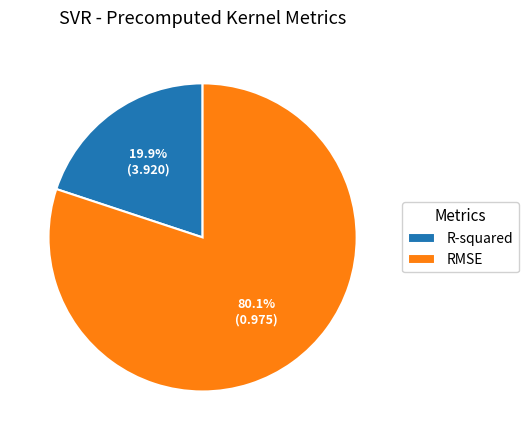

Which category accounts for the majority?

RMSE